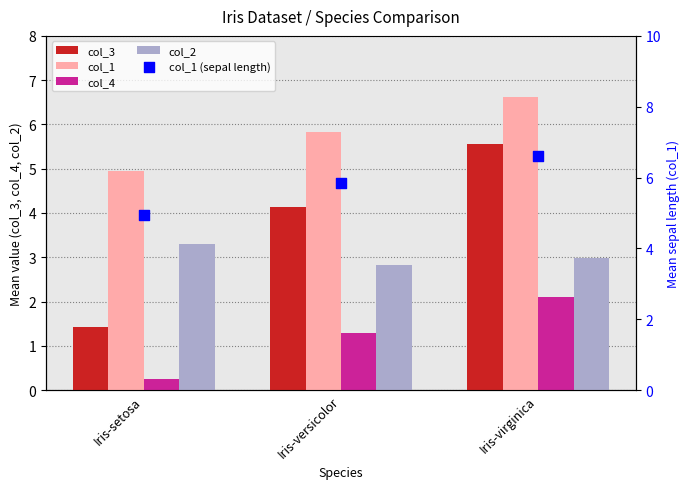

What are all the series names shown in the legend?

col_3, col_1, col_4, col_2, col_1 (sepal length)